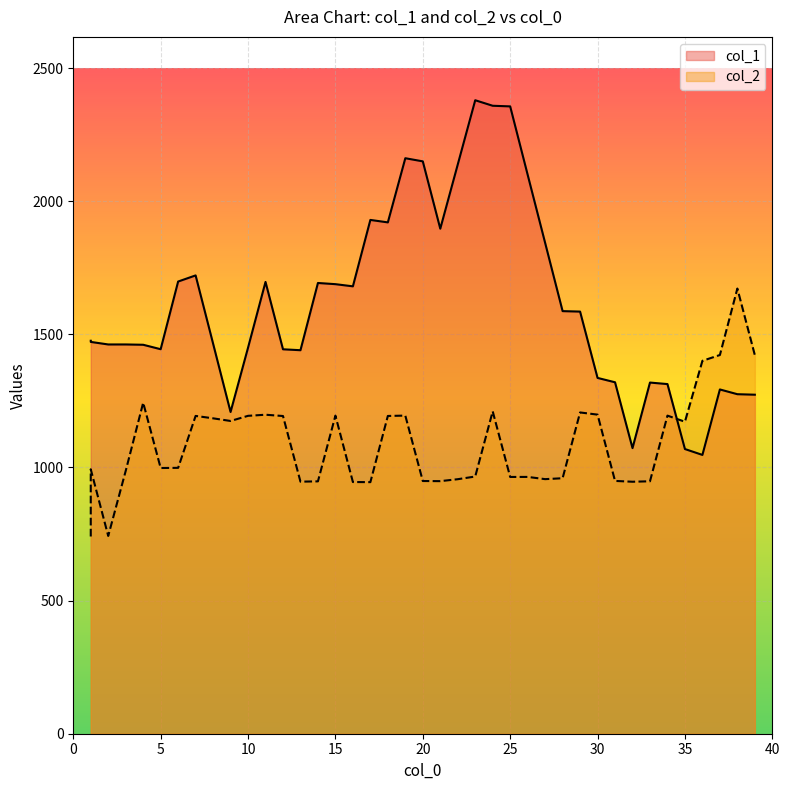

At which label does col_1 first exceed 1475?

1